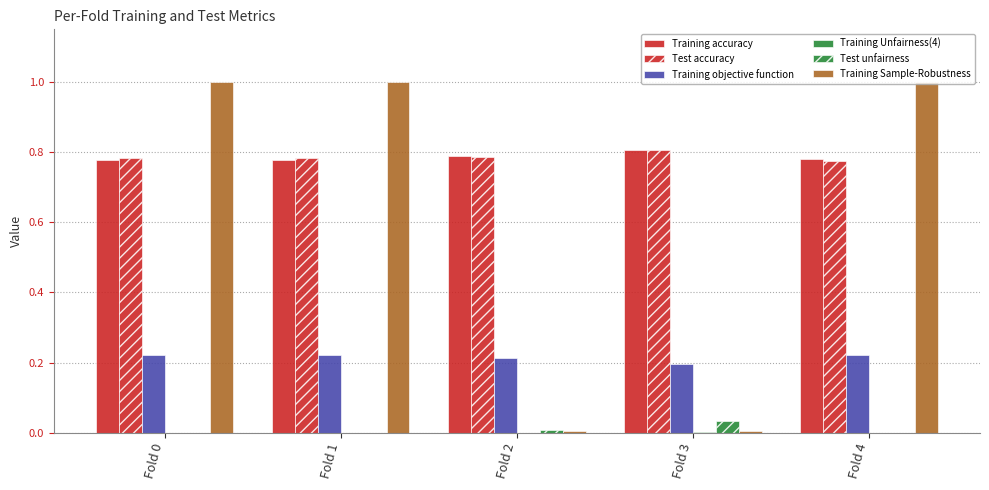

What is the sum of all Test accuracy values?

3.9